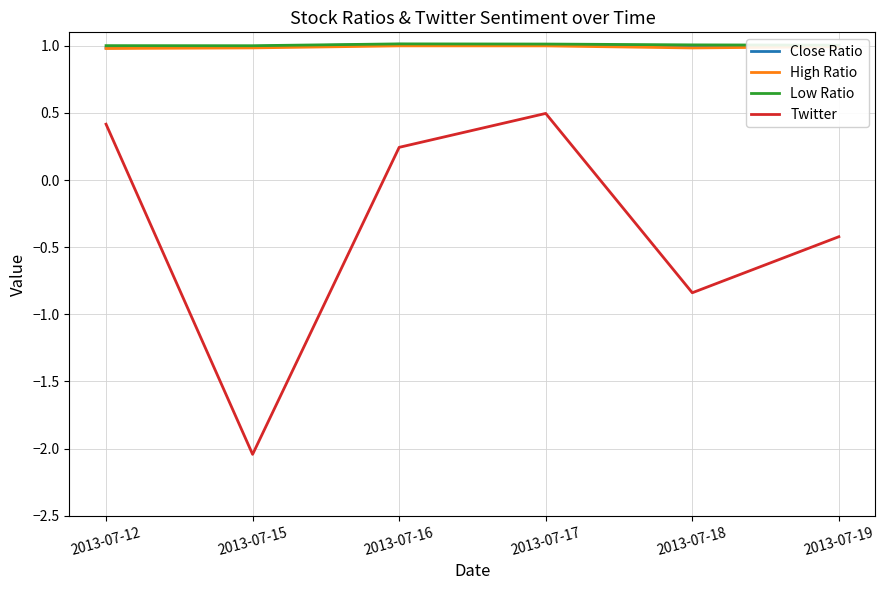

At which label is Close Ratio closest to 0?

2013-07-12